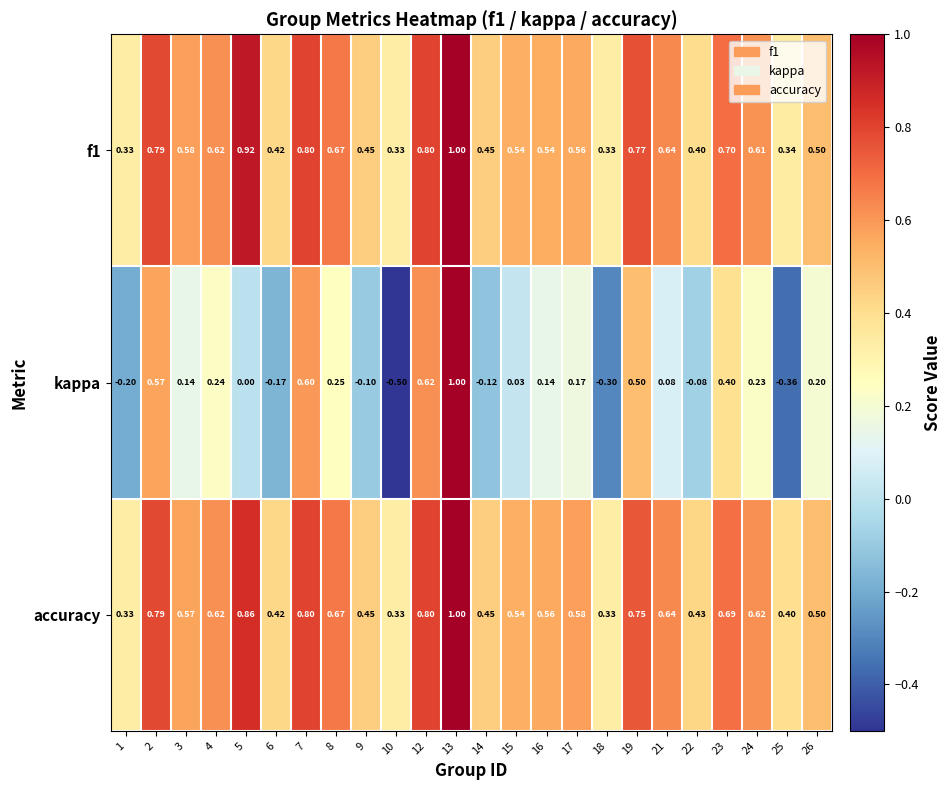

At how many categories does at least one series exceed 0?

24